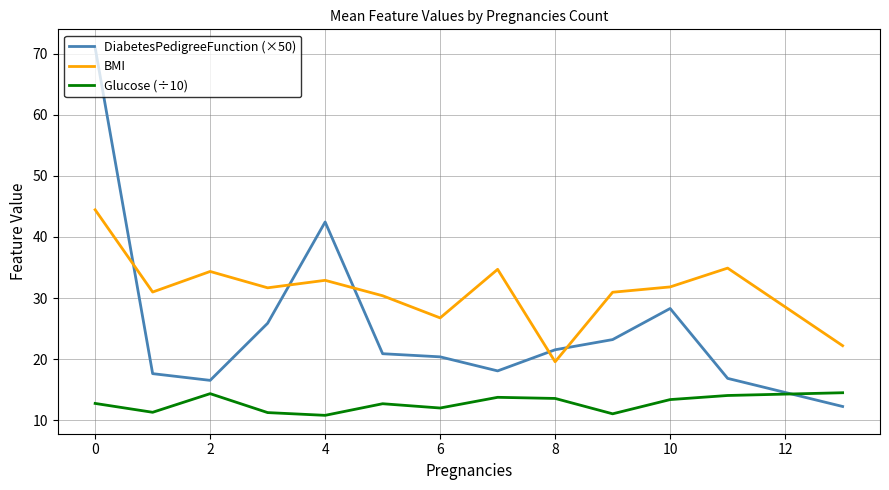

What is the difference between the maximum and minimum values in the BMI series?

24.9